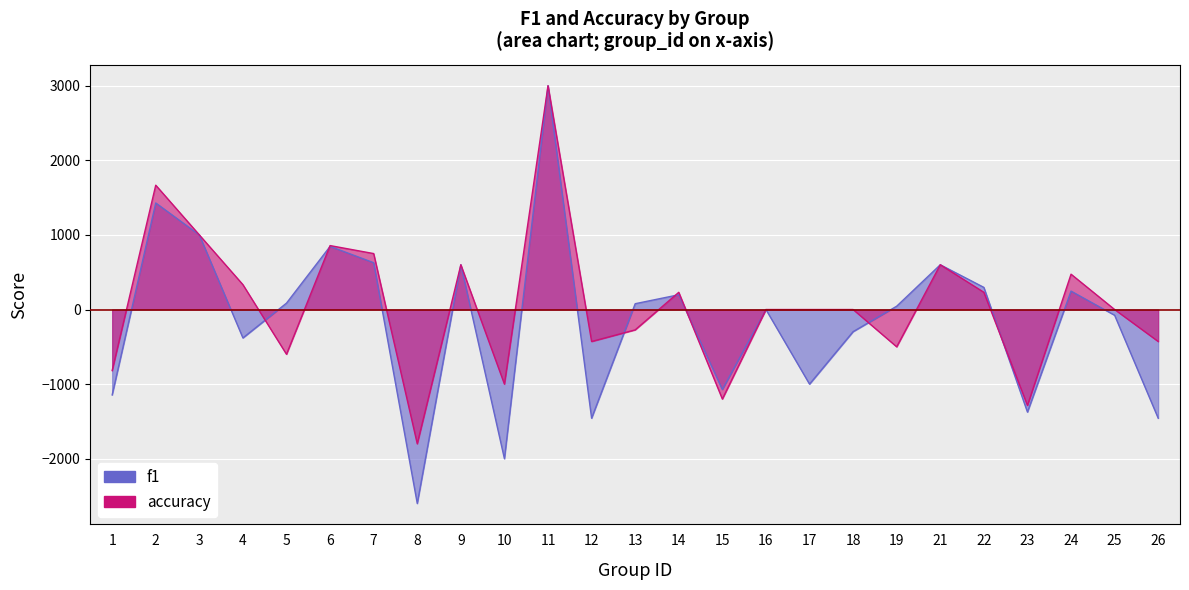

At which category does the chart reach its minimum across all series?

8